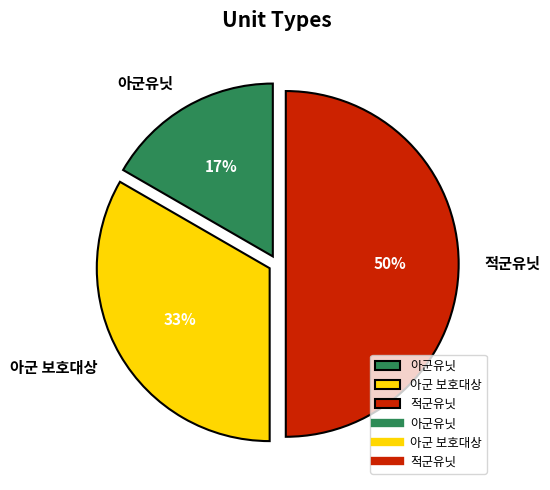

To the nearest percent, what is the combined percentage of 아군유닛 and 적군유닛?

67%